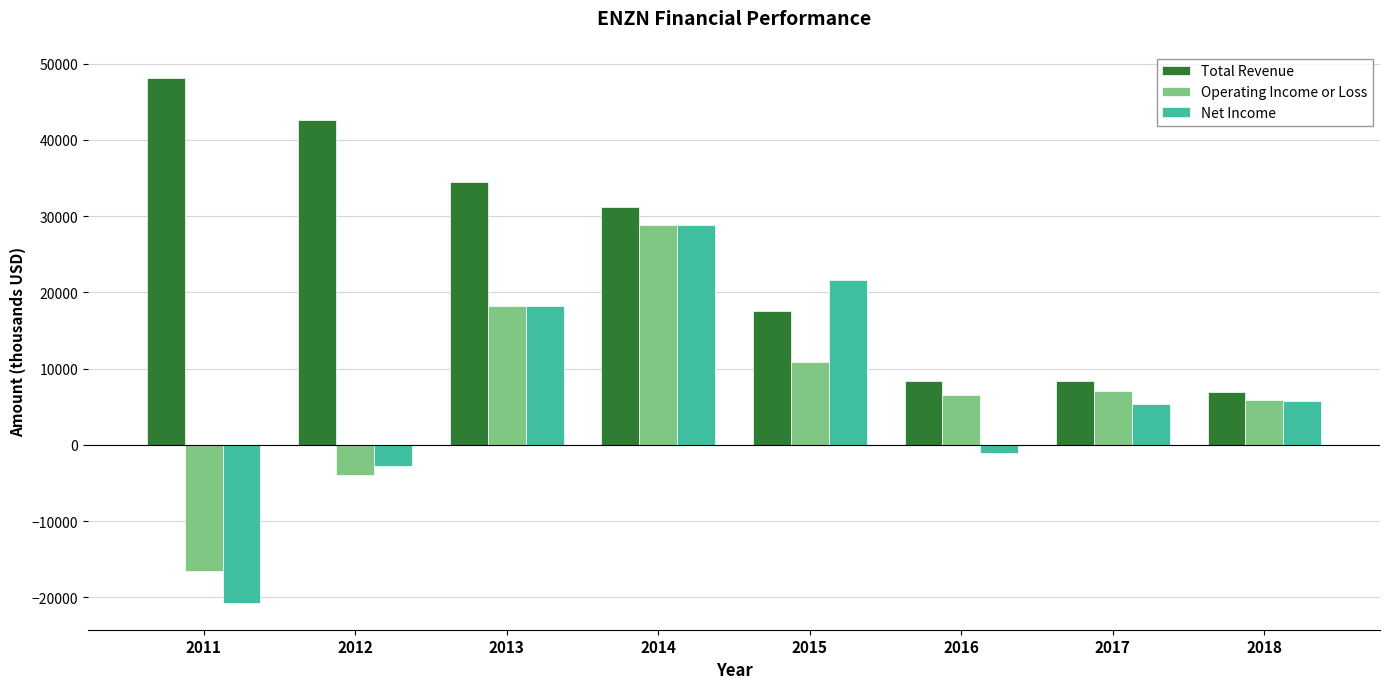

The Total Revenue series shows 42600 at 2012. True or false?

True